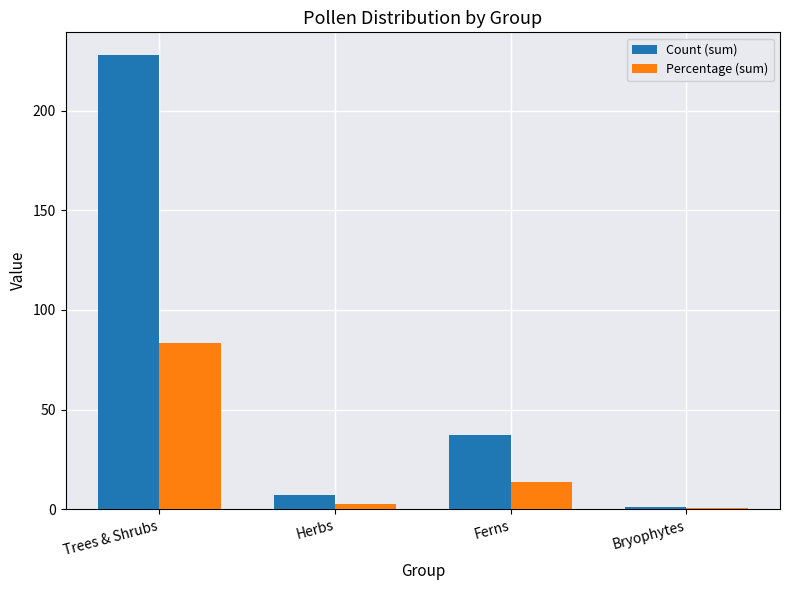

Where does the Percentage (sum) series first go above 13?

Trees & Shrubs